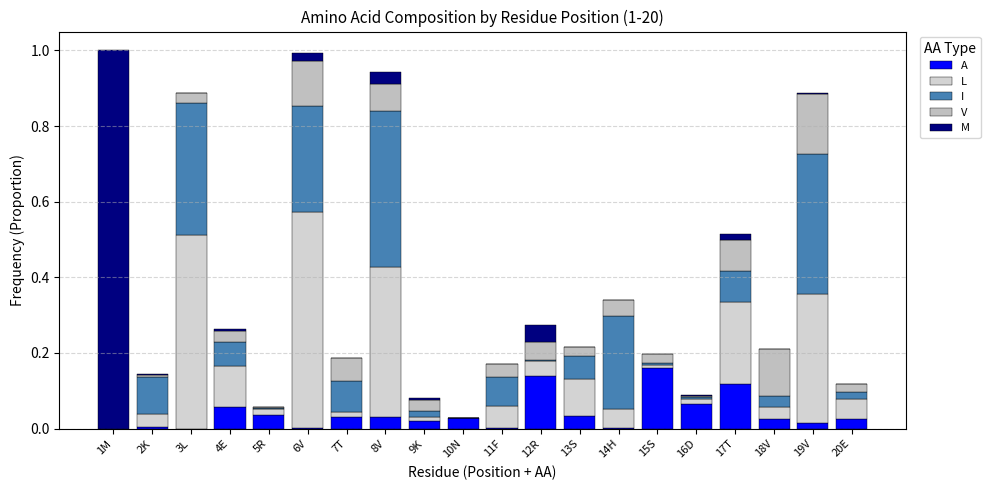

What is the approximate value of A at 12R?

0.1